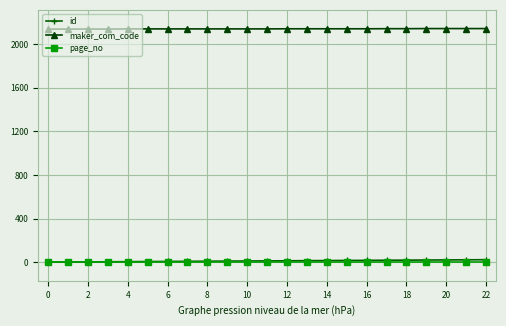

What is the maximum value shown in the chart?

2141